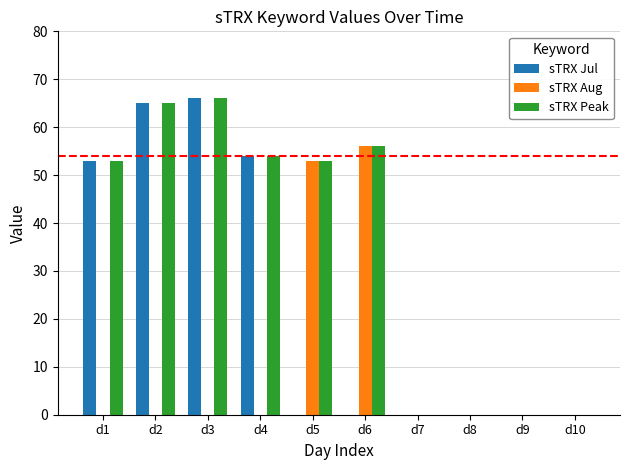

The sTRX Jul series shows -45 at d6. True or false?

False